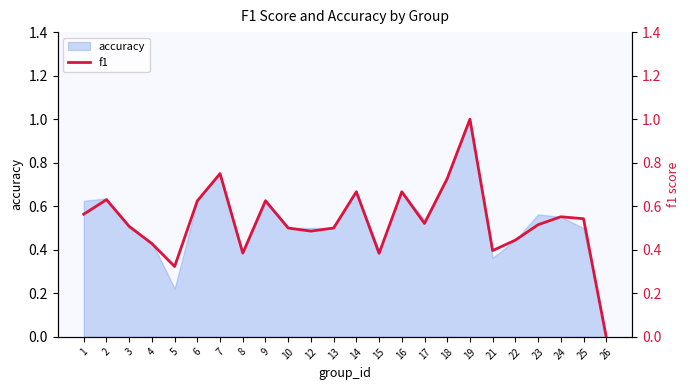

What is the change in value from 10 to 22?

-0.1